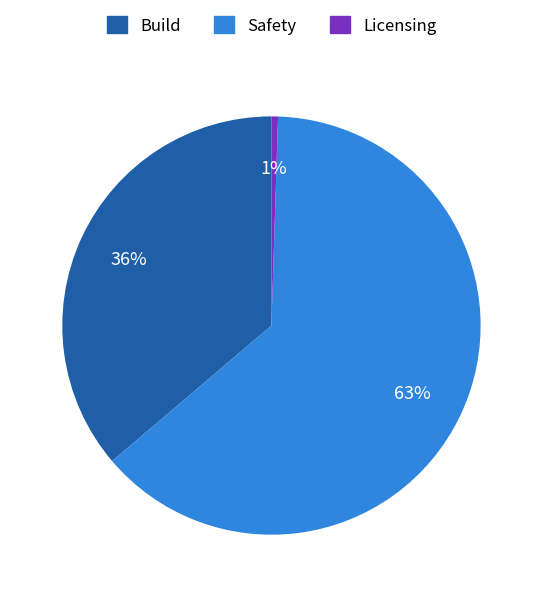

How many slices are in this pie chart?

3